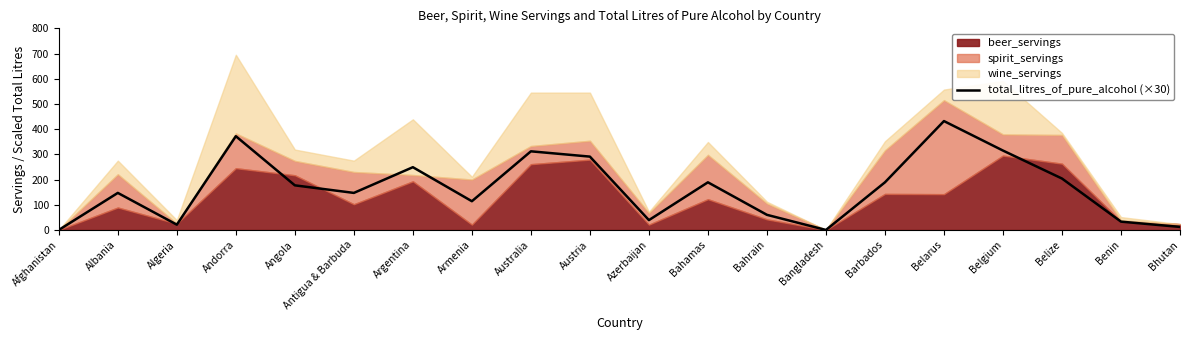

What is the label of the 3rd point from the left?

Algeria